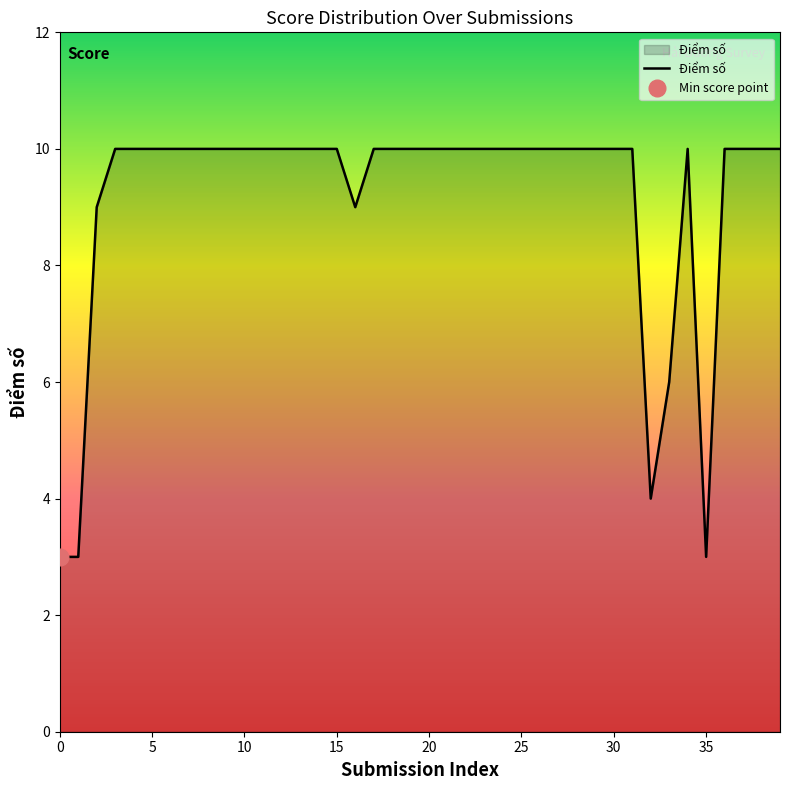

How many distinct data groups are displayed?

1